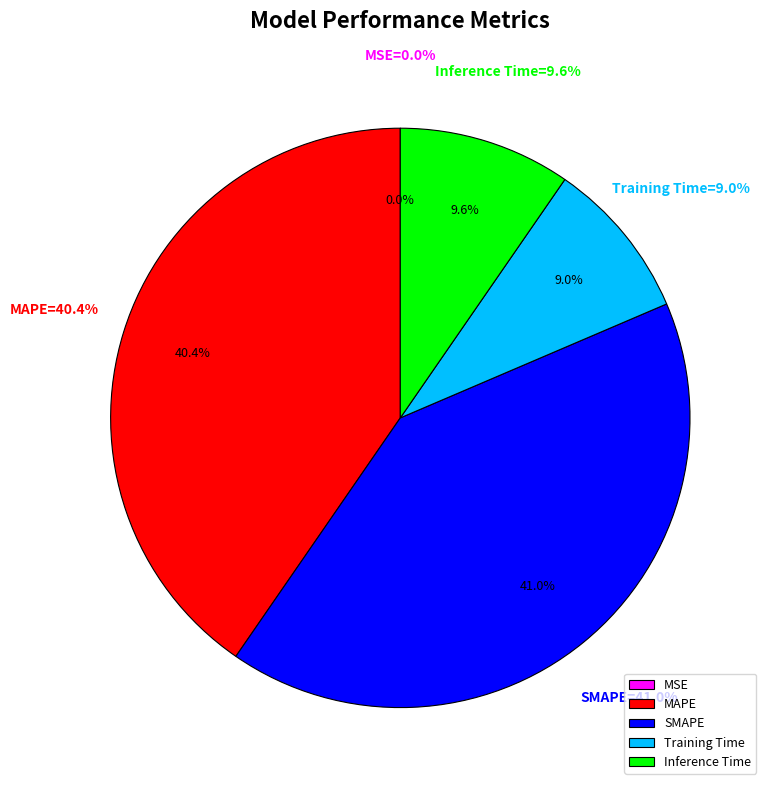

What is the largest slice in the pie chart?

SMAPE